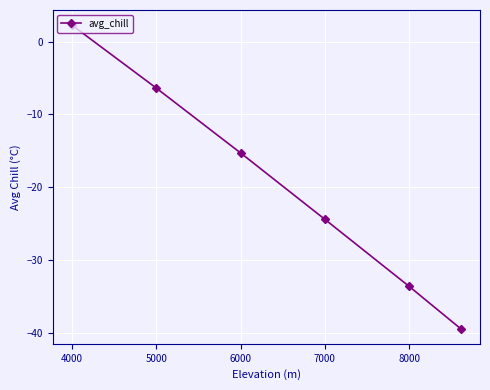

True or false: there are more than 0 points higher than both neighbors.

False